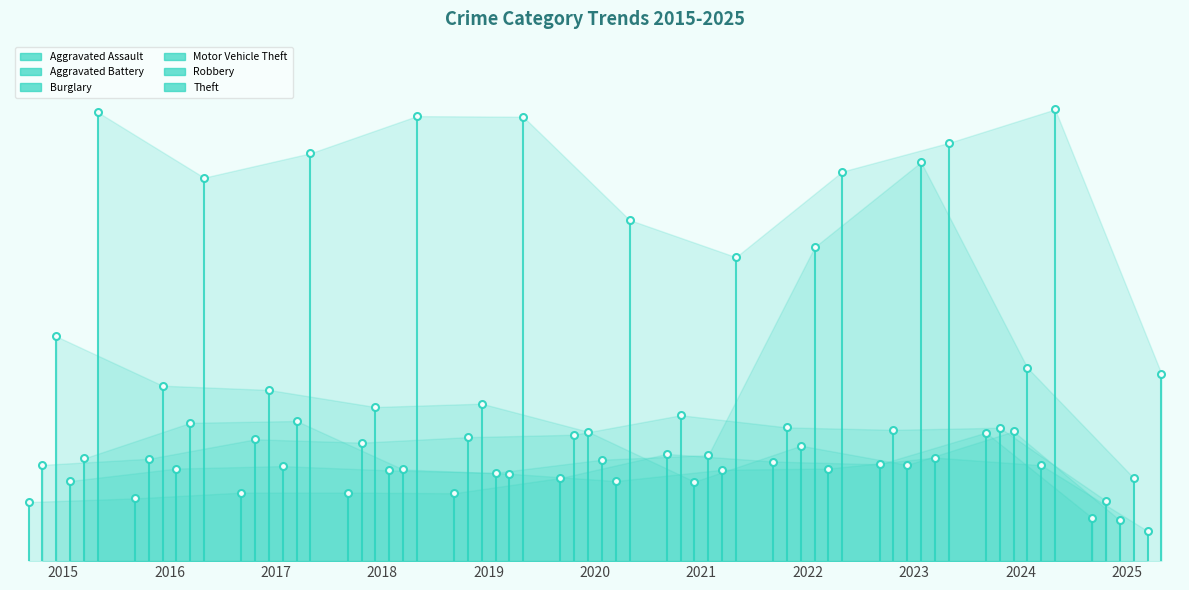

The Aggravated Assault series shows 422 at 2024. True or false?

True